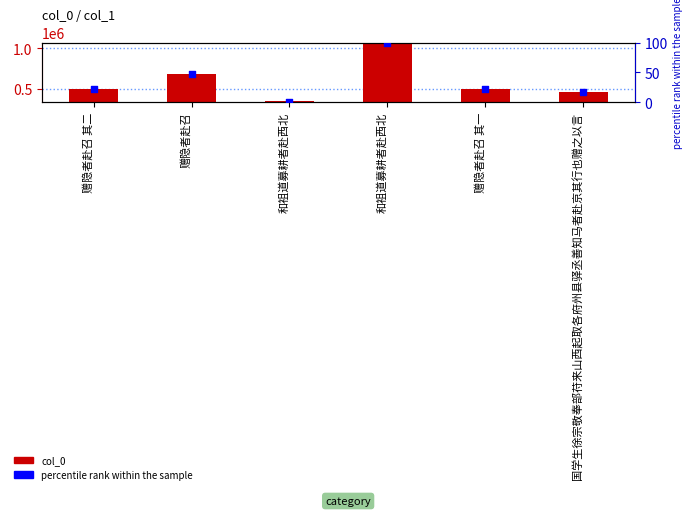

Which series contains the lowest Y value?

percentile rank within the sample